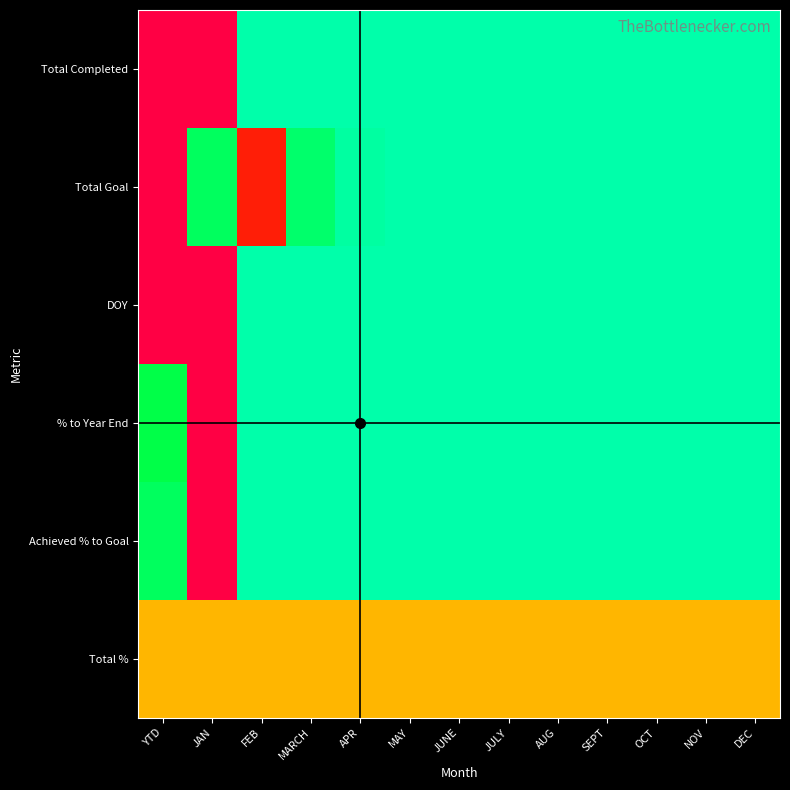

Reading left to right, list all the values displayed in this chart.

Total Completed: YTD=1.0	JAN=1.0	FEB=0.0	MARCH=0.0	APR=0.0	MAY=0.0	JUNE=0.0	JULY=0.0	AUG=0.0	SEPT=0.0	OCT=0.0	NOV=0.0	DEC=0.0
Total Goal: YTD=1.0	JAN=0.1	FEB=0.9	MARCH=0.1	APR=0.0	MAY=0.0	JUNE=0.0	JULY=0.0	AUG=0.0	SEPT=0.0	OCT=0.0	NOV=0.0	DEC=0.0
DOY: YTD=1.0	JAN=1.0	FEB=0.0	MARCH=0.0	APR=0.0	MAY=0.0	JUNE=0.0	JULY=0.0	AUG=0.0	SEPT=0.0	OCT=0.0	NOV=0.0	DEC=0.0
% to Year End: YTD=0.1	JAN=1.0	FEB=0.0	MARCH=0.0	APR=0.0	MAY=0.0	JUNE=0.0	JULY=0.0	AUG=0.0	SEPT=0.0	OCT=0.0	NOV=0.0	DEC=0.0
Achieved % to Goal: YTD=0.1	JAN=1.0	FEB=0.0	MARCH=0.0	APR=0.0	MAY=0.0	JUNE=0.0	JULY=0.0	AUG=0.0	SEPT=0.0	OCT=0.0	NOV=0.0	DEC=0.0
Total %: YTD=0.5	JAN=0.5	FEB=0.5	MARCH=0.5	APR=0.5	MAY=0.5	JUNE=0.5	JULY=0.5	AUG=0.5	SEPT=0.5	OCT=0.5	NOV=0.5	DEC=0.5